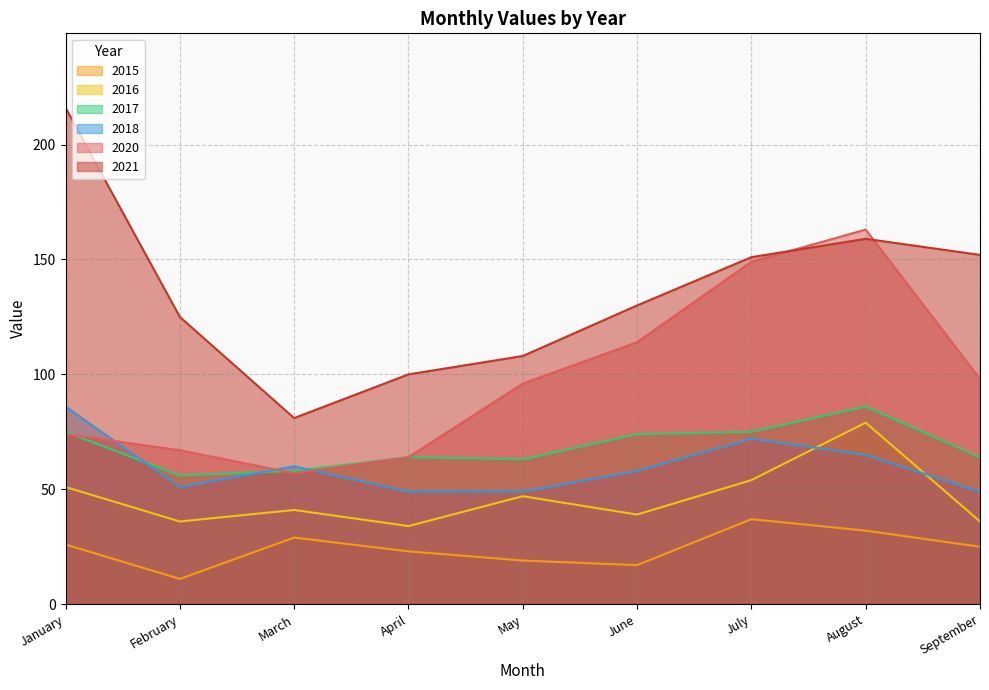

Read the 2018 value at February, to the nearest 10.

50